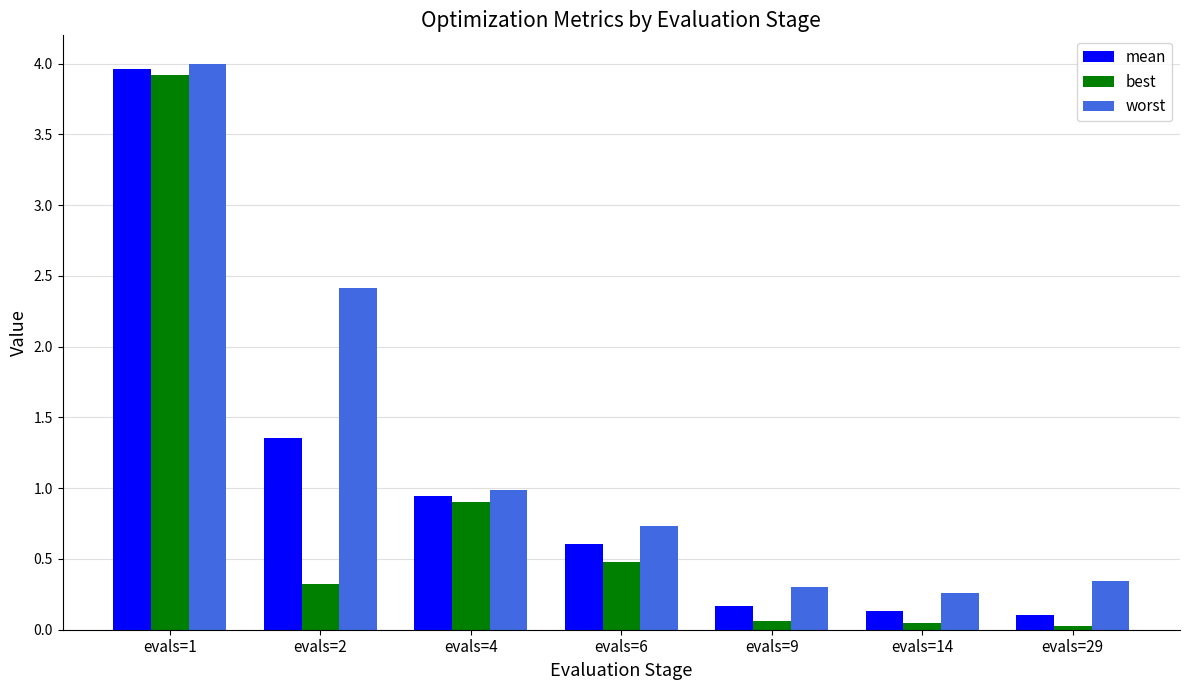

What is the average value of the worst series?

1.3